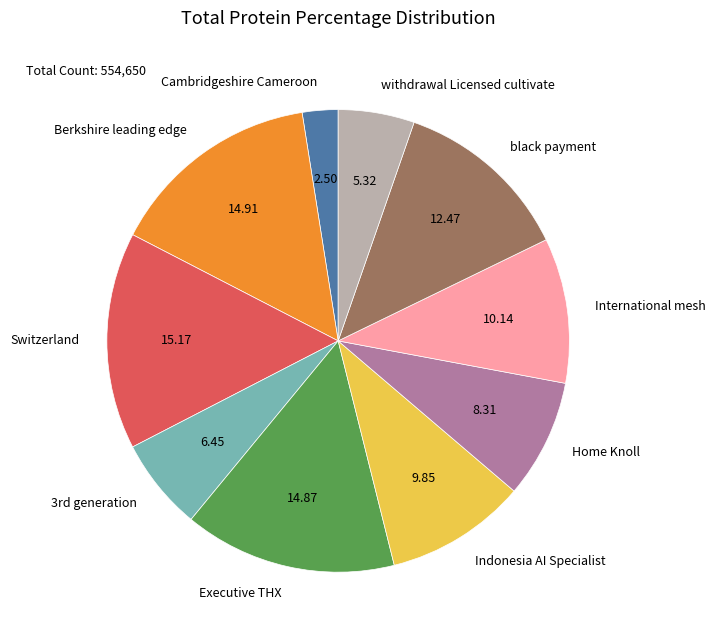

Approximately how many times larger is the value at Switzerland compared to black payment?

1.2